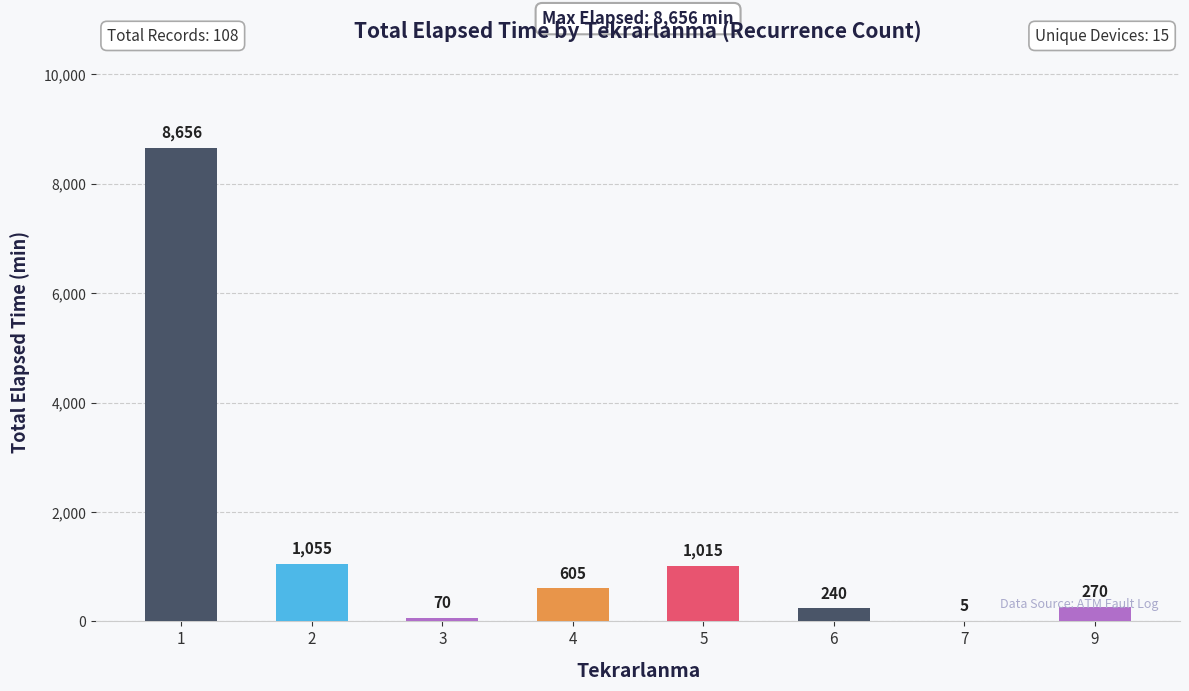

Reading right to left, extract all data points from this chart.

9=270	7=5	6=240	5=1015	4=605	3=70	2=1055	1=8656